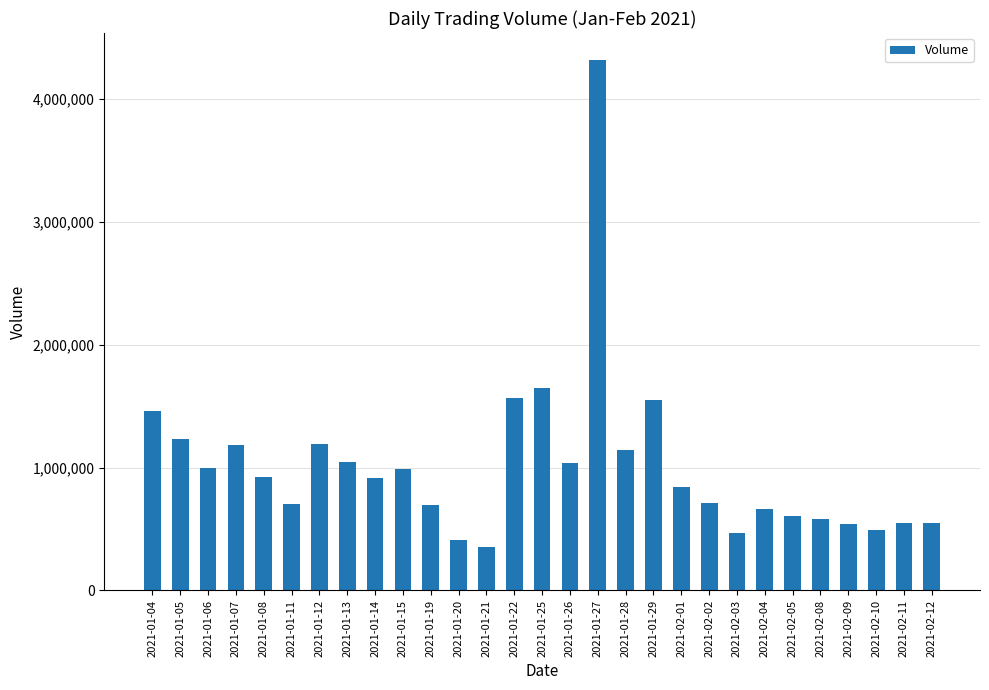

Is it true that the value at 2021-02-12 is 737418?

False